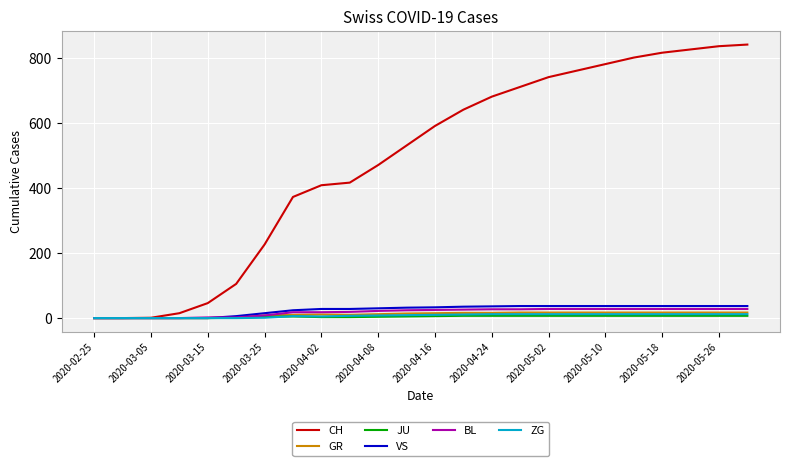

Which series has the widest spread of values?

CH